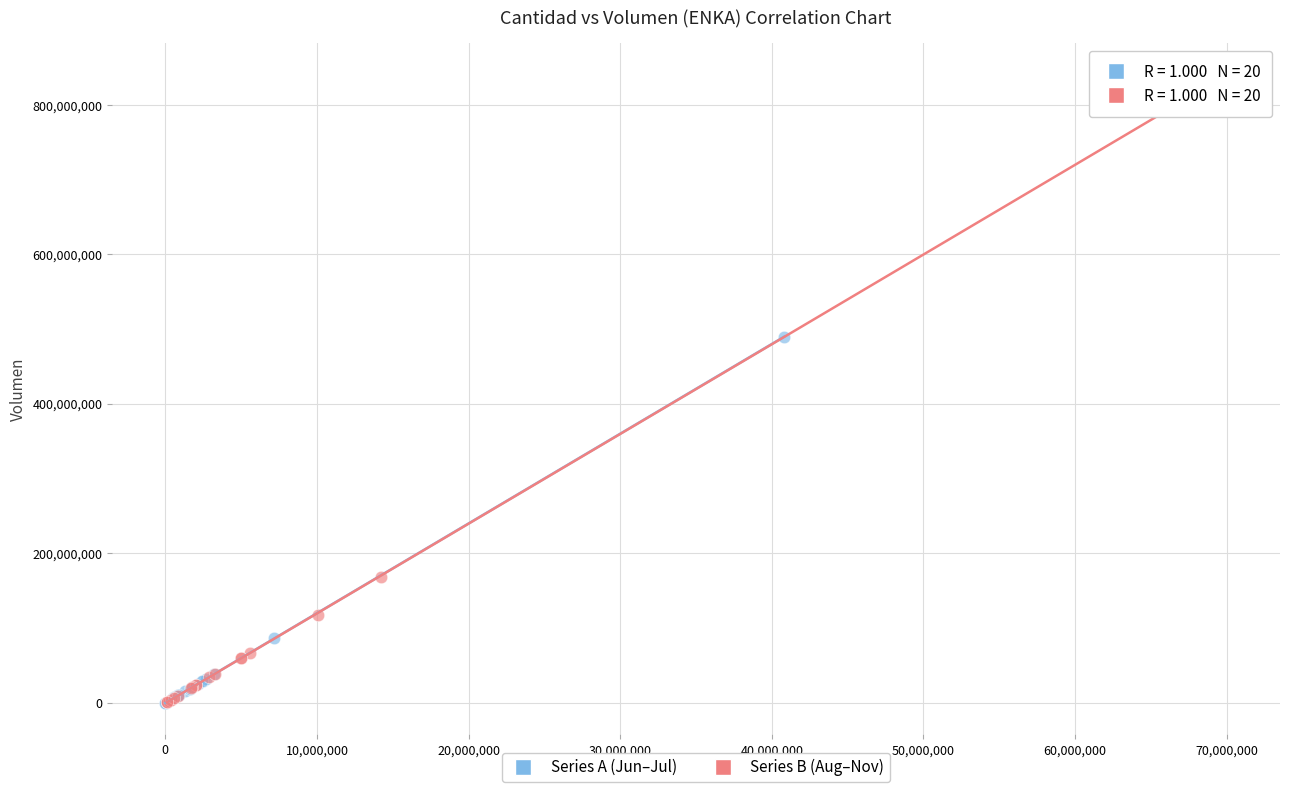

Which series has the widest spread of Y values?

Series B (Aug–Nov)